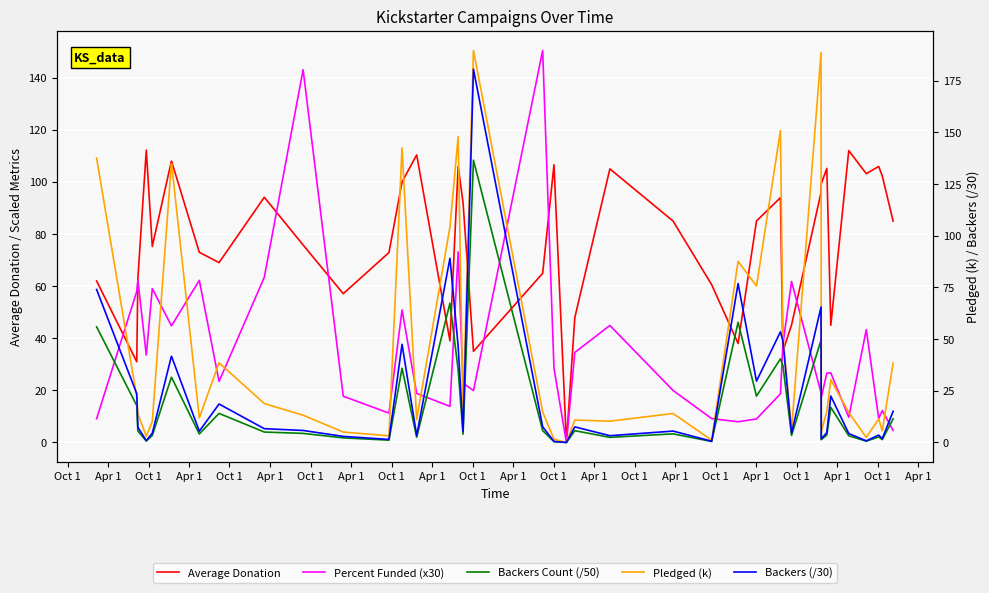

What value does the Pledged (k) series have at Apr 1?

104.3